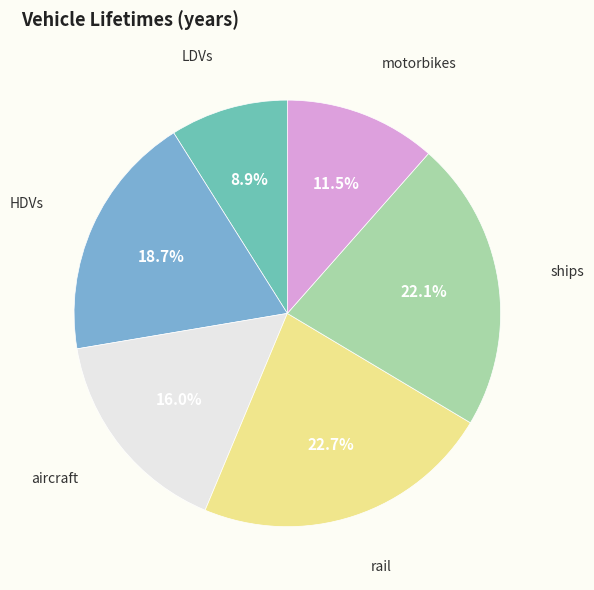

Does any single category account for the majority?

No